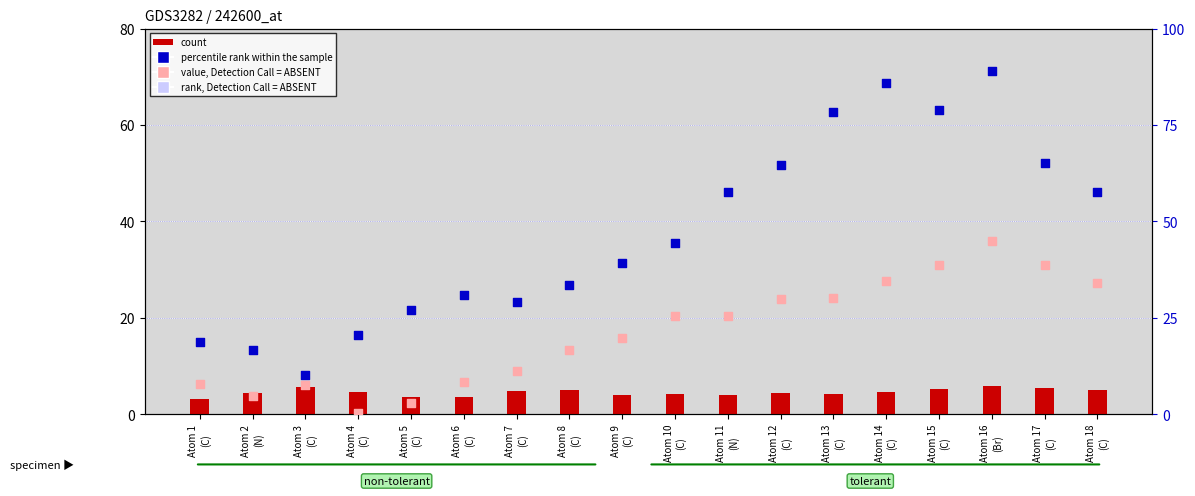

At how many categories does at least one series exceed 37?

10